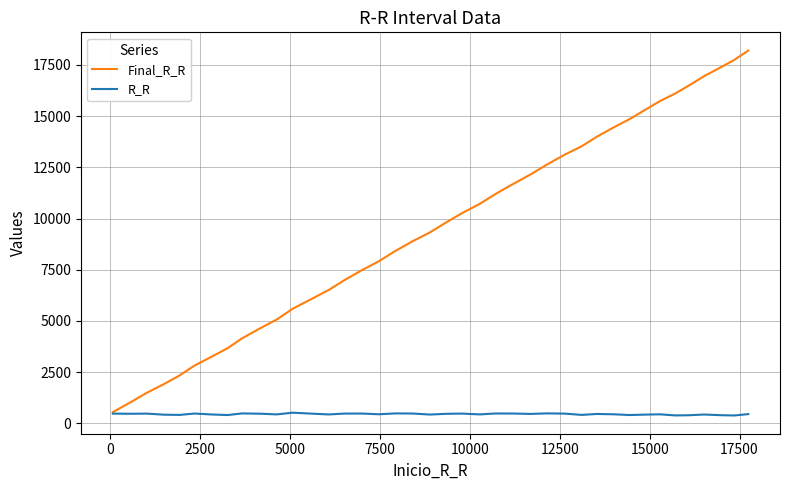

Rank the series by their average value, from highest to lowest.

Final_R_R, R_R